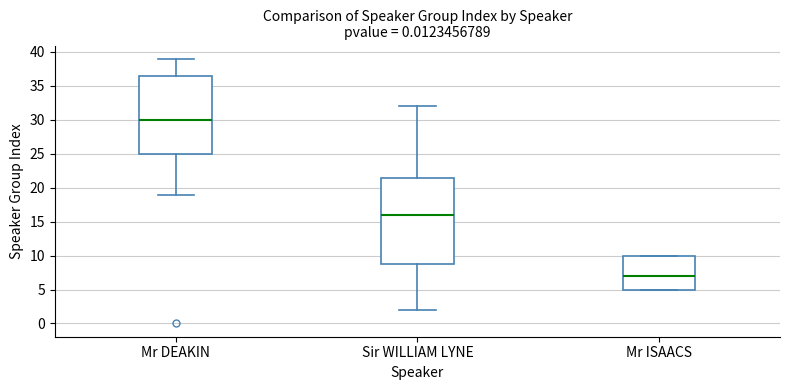

Where is the upper edge of the box for Mr ISAACS on the y-axis? The values are not printed on the chart, so give them approximately, as read against the axis.

10.0